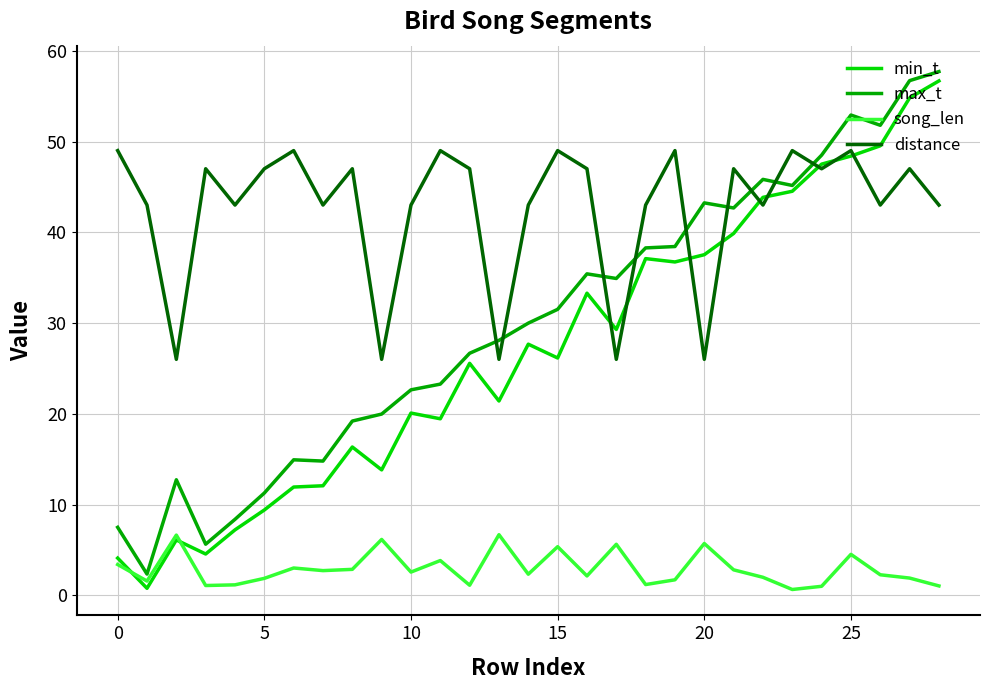

What is the average value of the min_t series?

27.1